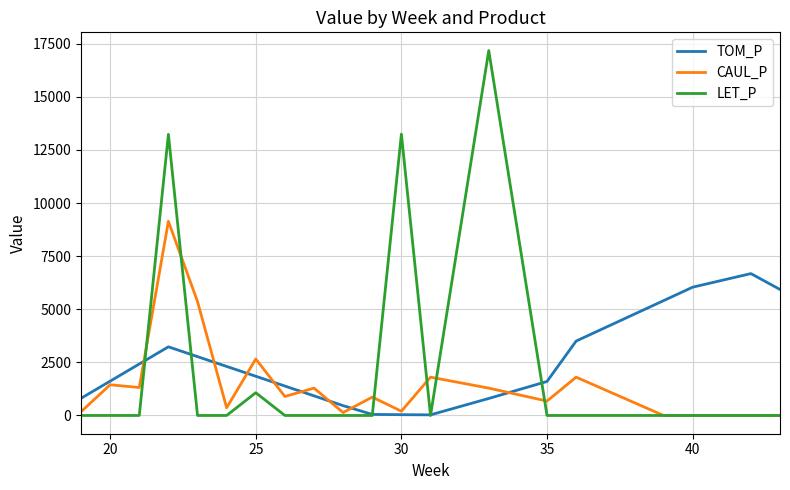

What is the greatest value displayed?

17173.7